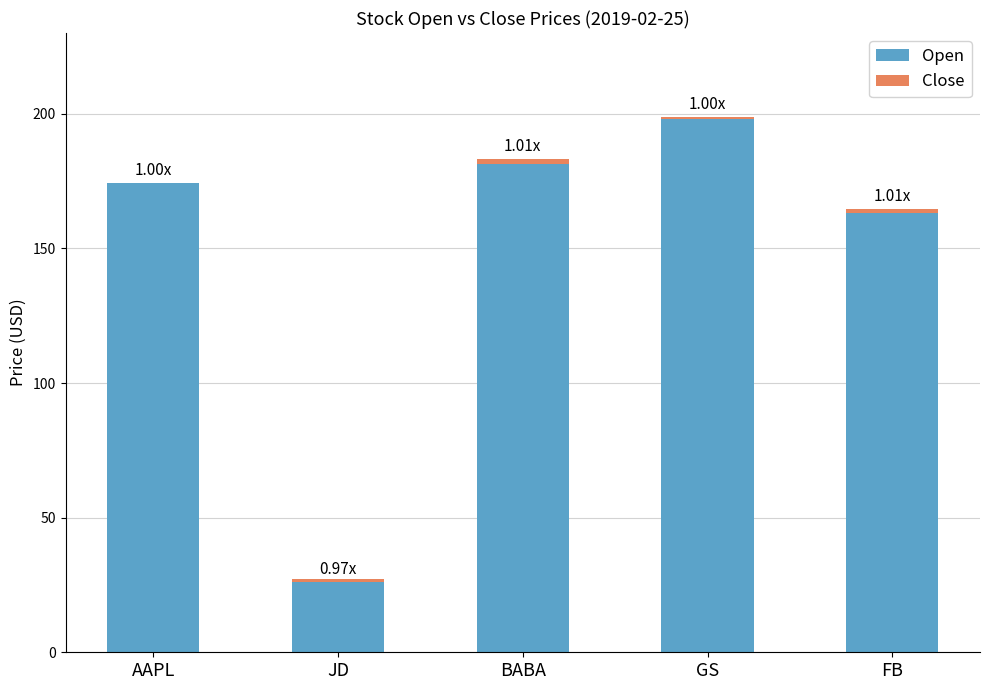

How many series are shown in this chart?

2